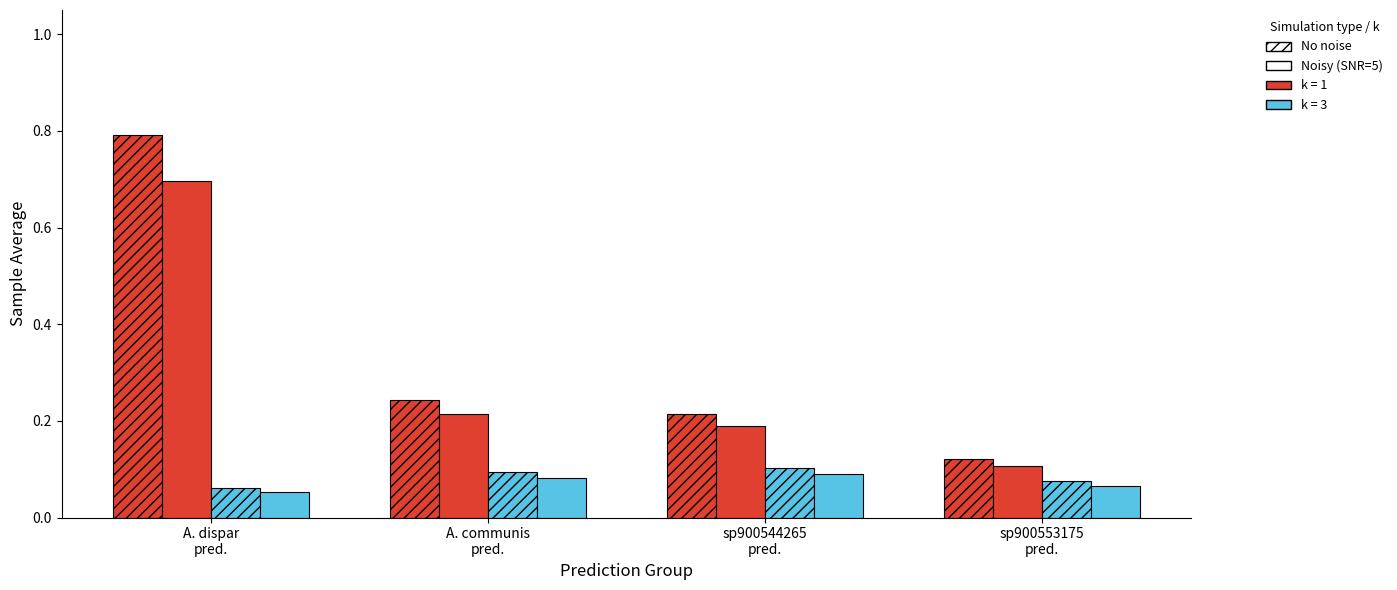

What is the spread (max minus min) of values at sp900553175
pred.?

0.1